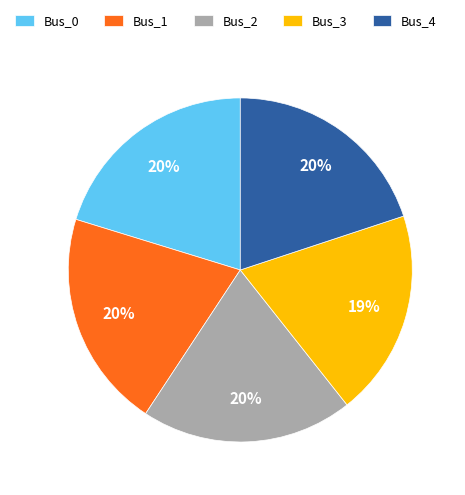

What percentage is the Bus_2 slice, to the nearest percent?

20%